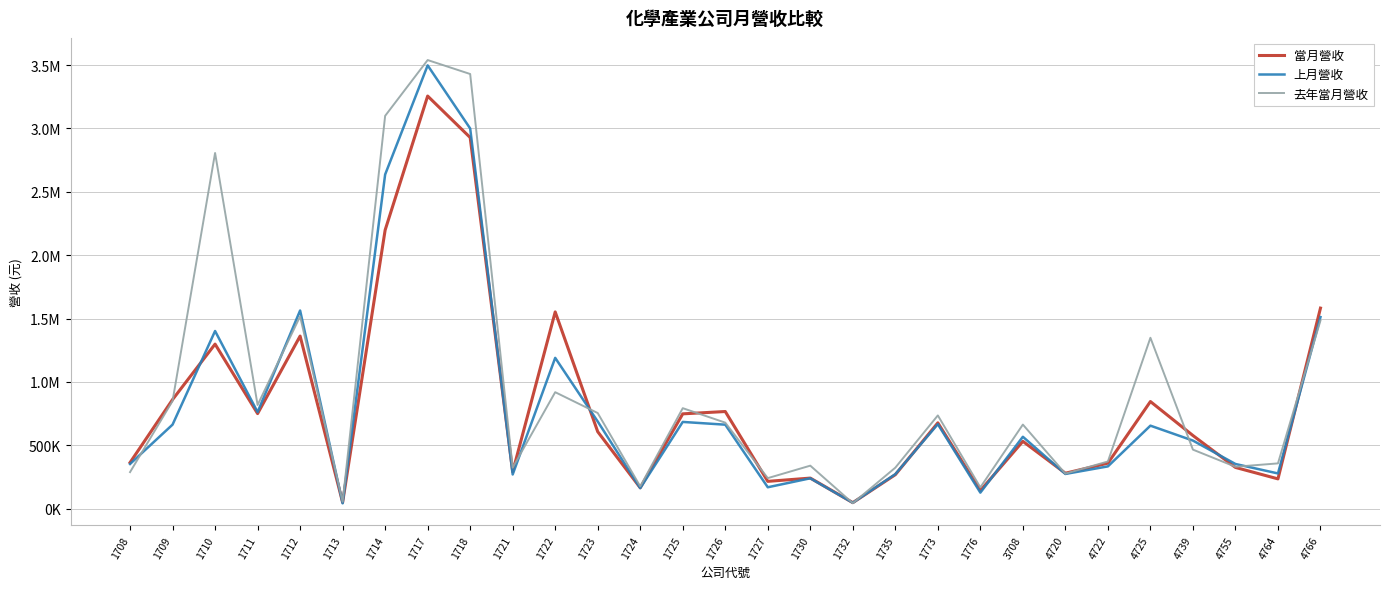

Does the chart have visible grid lines?

Yes